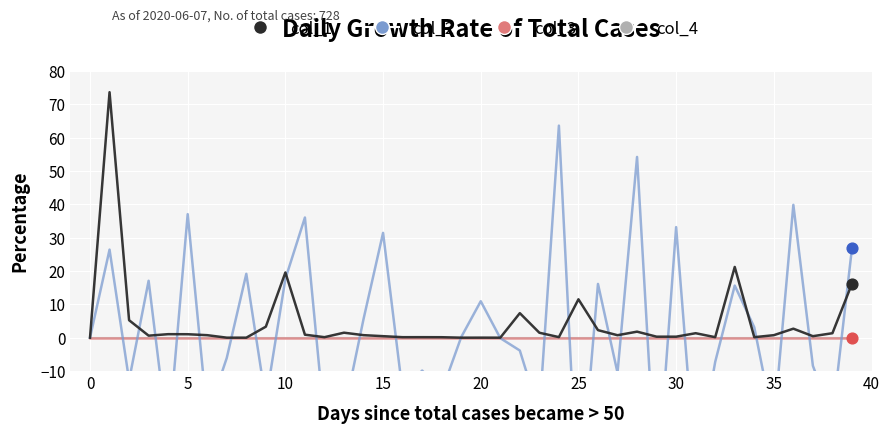

At how many categories does at least one series exceed 8?

16